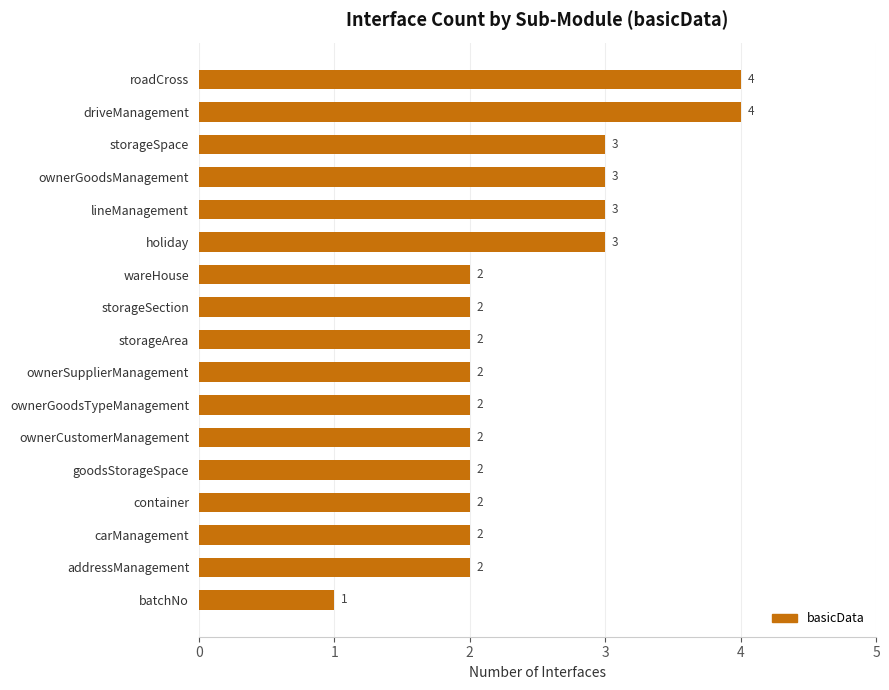

What value does the data have at lineManagement?

3